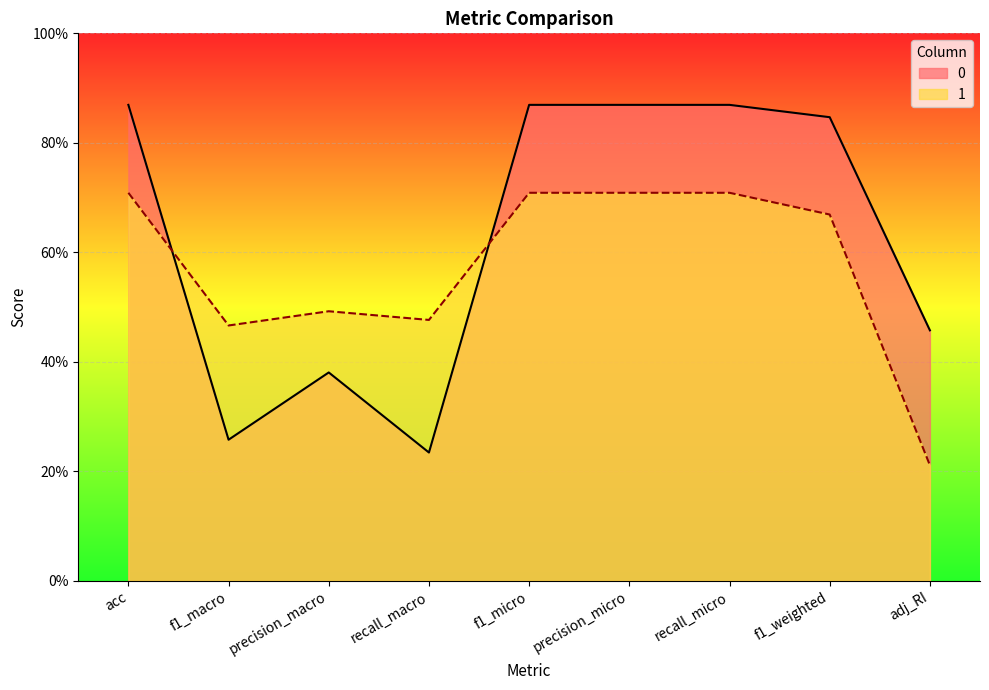

Is it true that 1 equals 0.5 at precision_macro?

True